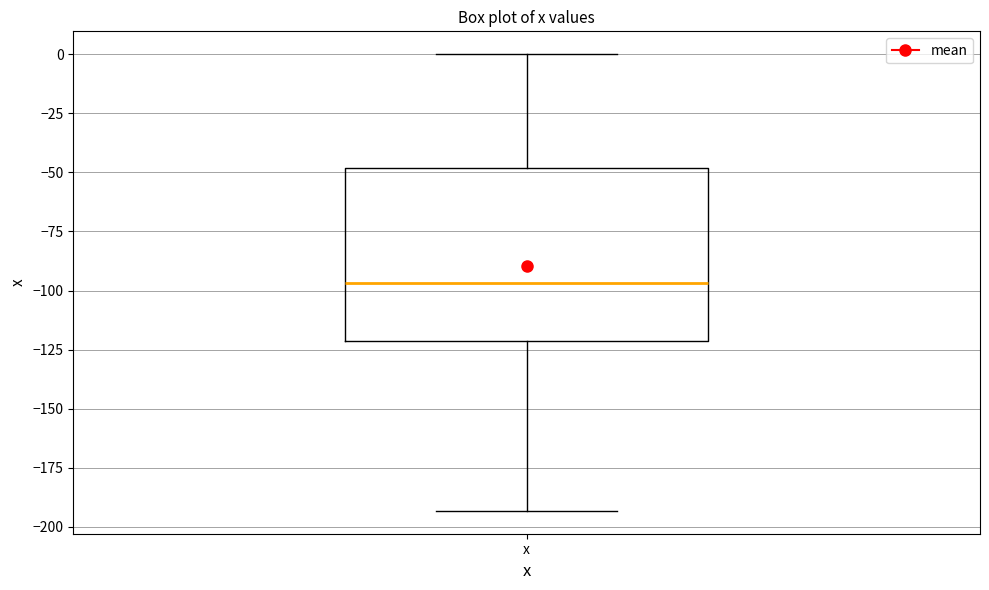

Read this box plot against the y-axis: the position of the median line, the range covered by the box, and the ends of both whiskers. The values are not printed on the chart, so give them approximately, as read against the axis.

median -95, box -120 to -50, whiskers -195 to 0